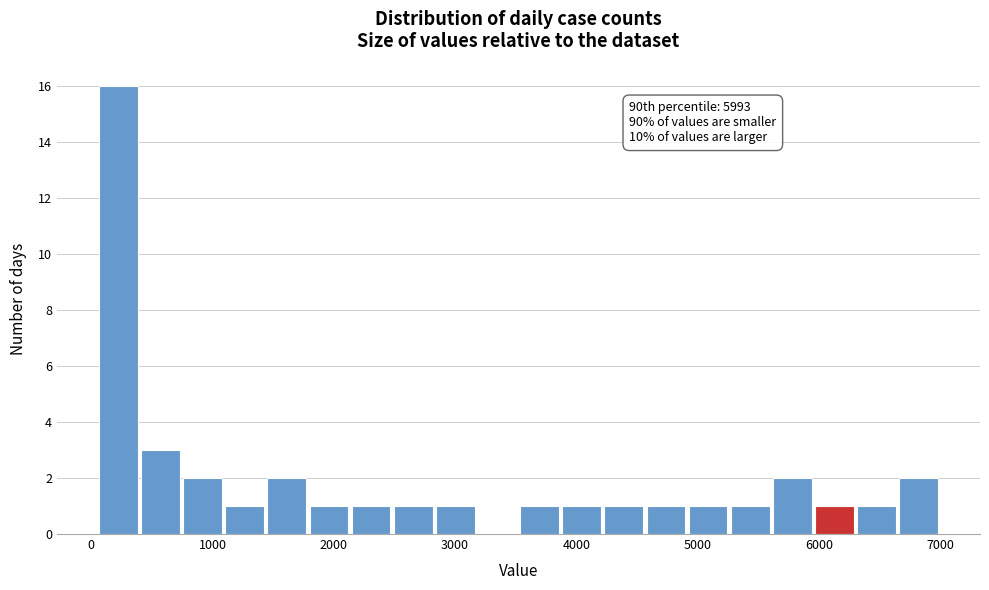

Read against the x-axis, roughly where is the centre of the tallest bar?

200